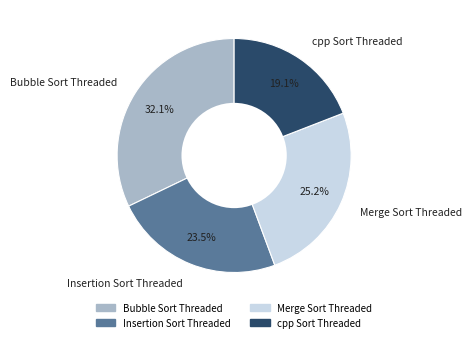

Which category has the biggest portion of the pie?

Bubble Sort Threaded